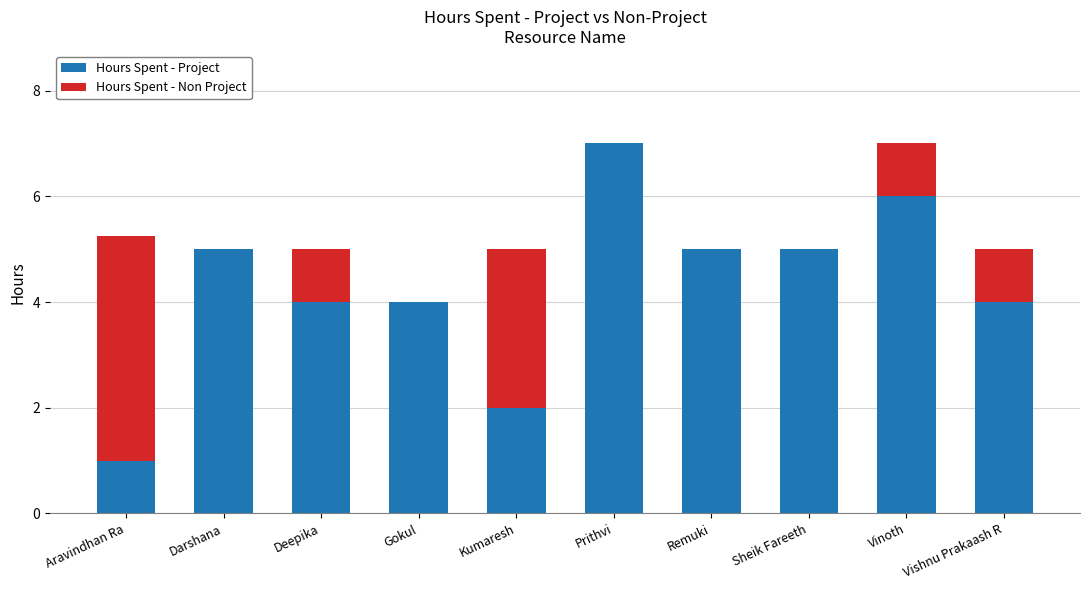

What is the highest value of the Hours Spent - Project series?

7.0